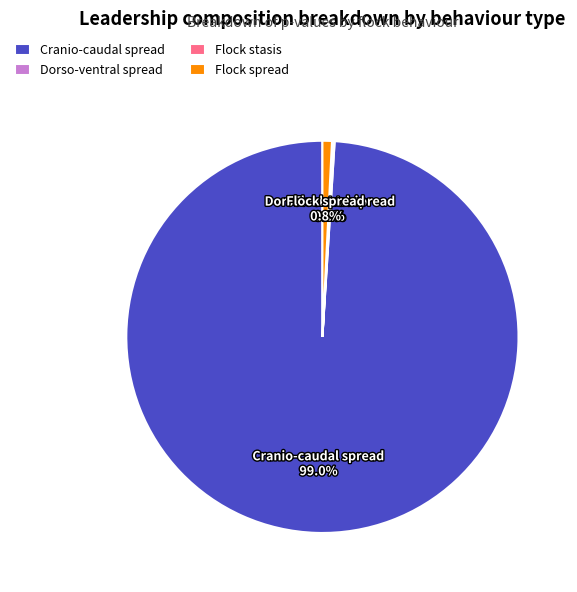

To the nearest percent, what percentage of the pie is Flock spread?

1%